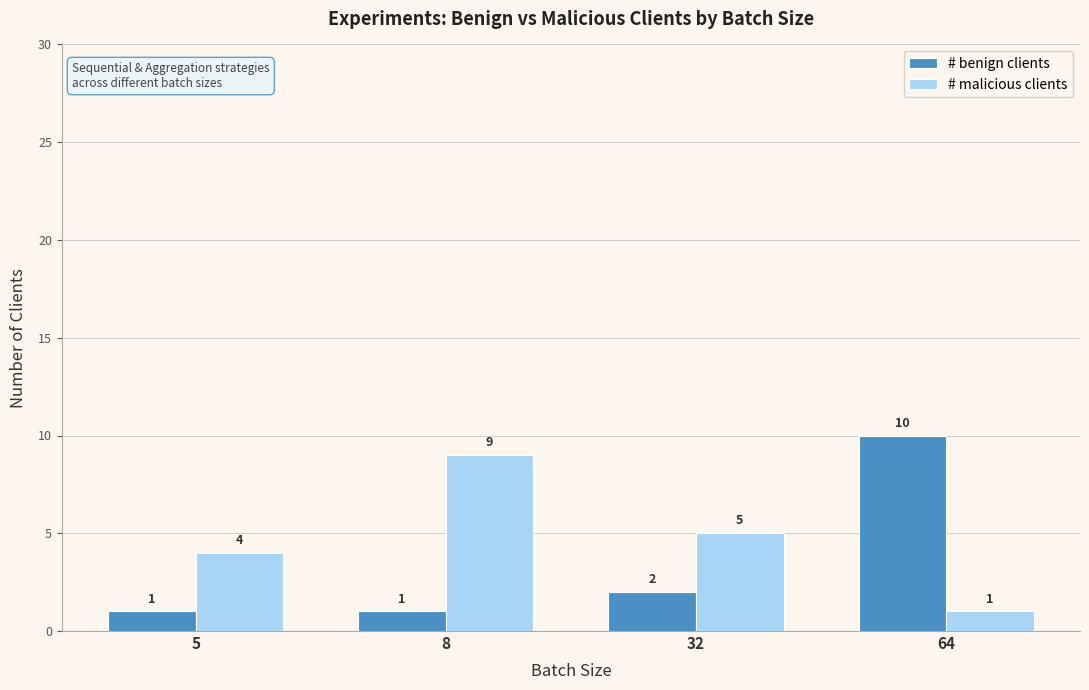

What is the average value of the # malicious clients series?

5